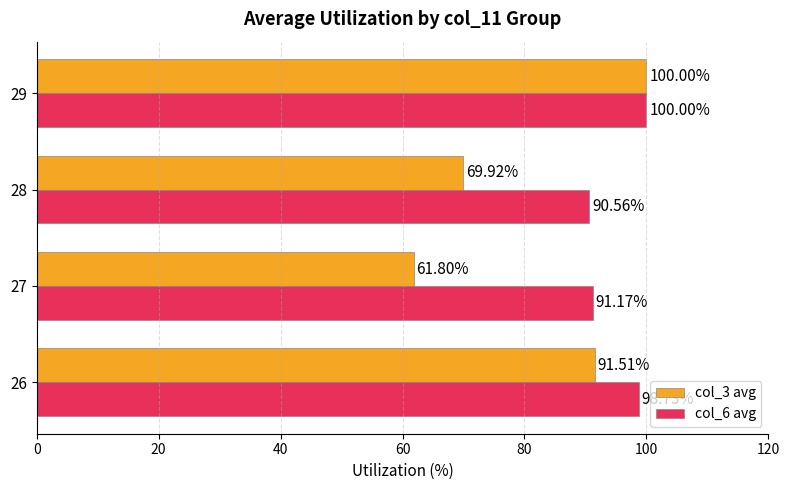

At how many categories does at least one series exceed 68?

4